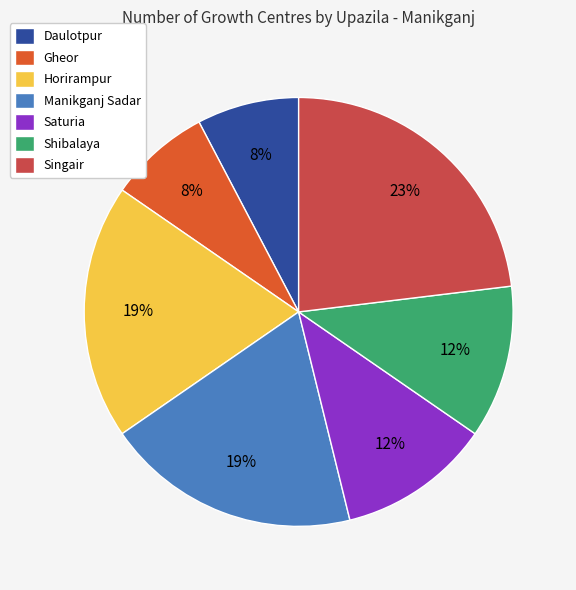

What is the largest slice in the pie chart?

Singair